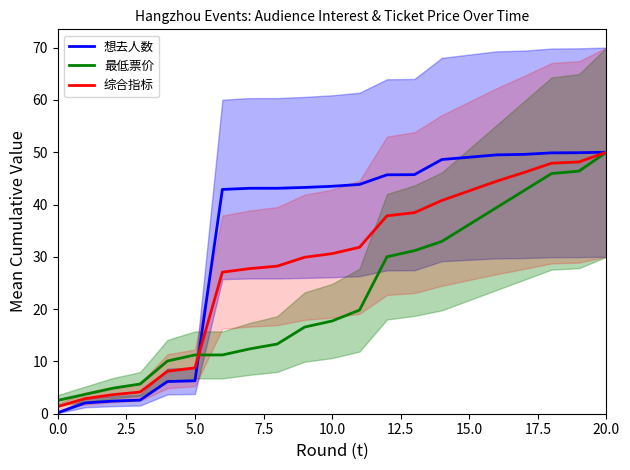

At which category does the chart reach its peak across all series?

20